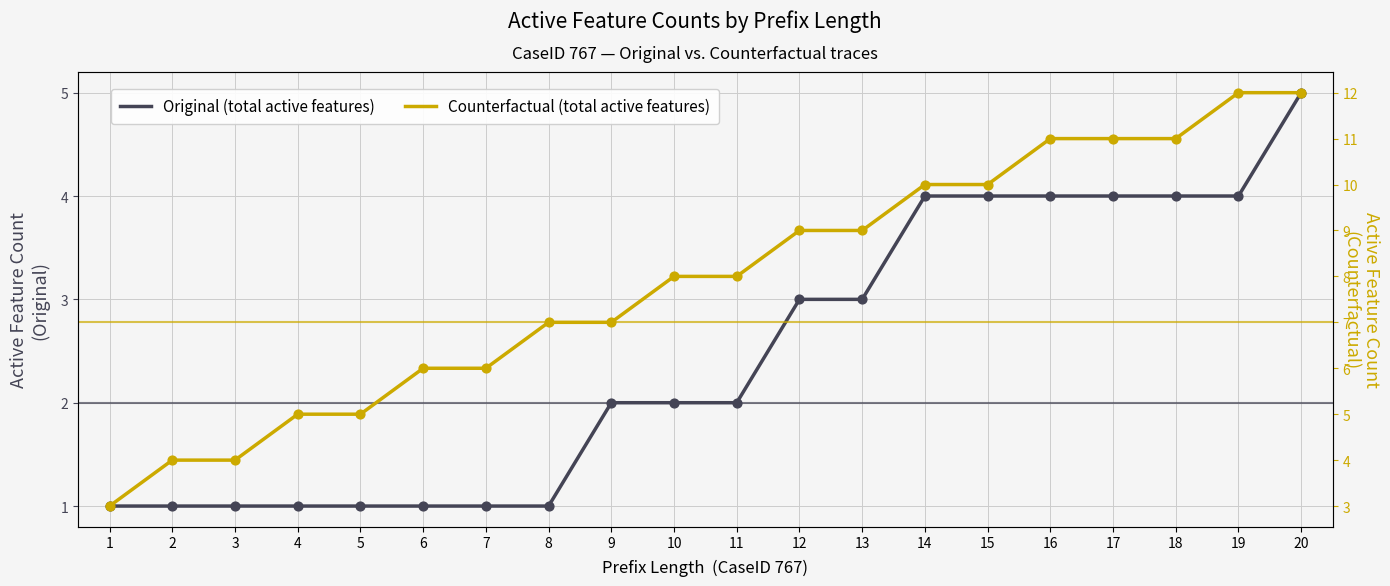

Which series has the largest Y range (max minus min)?

Counterfactual (total active features)